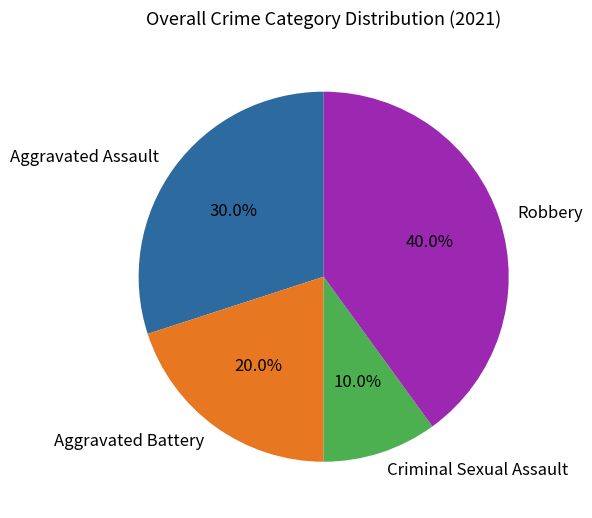

Does Aggravated Assault represent more than half of the total?

No